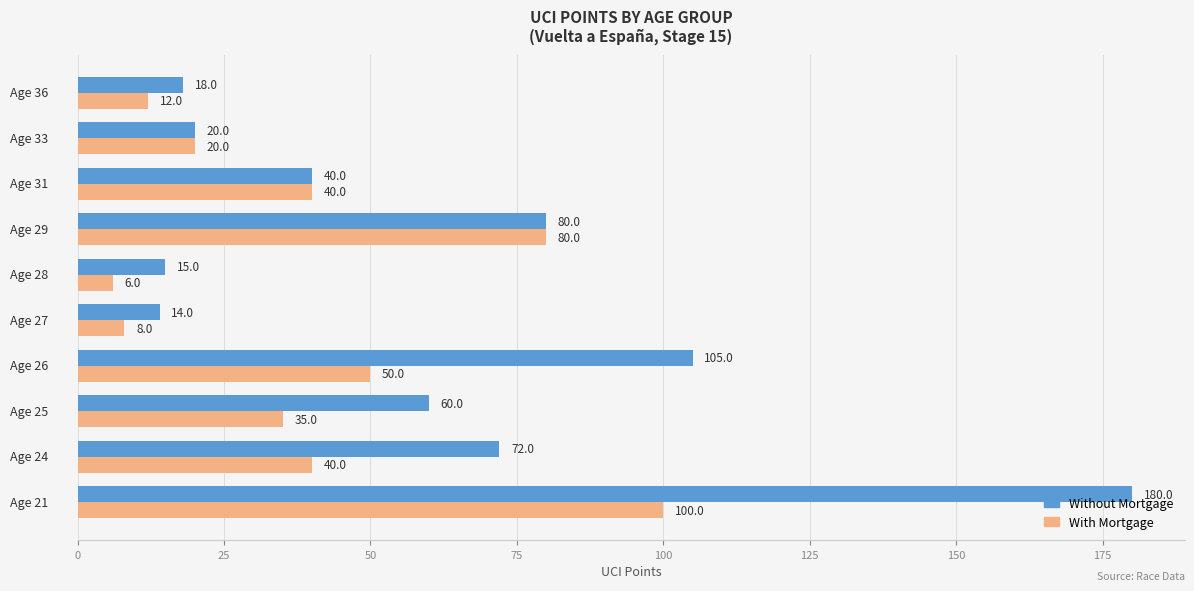

What is the greatest value displayed?

180